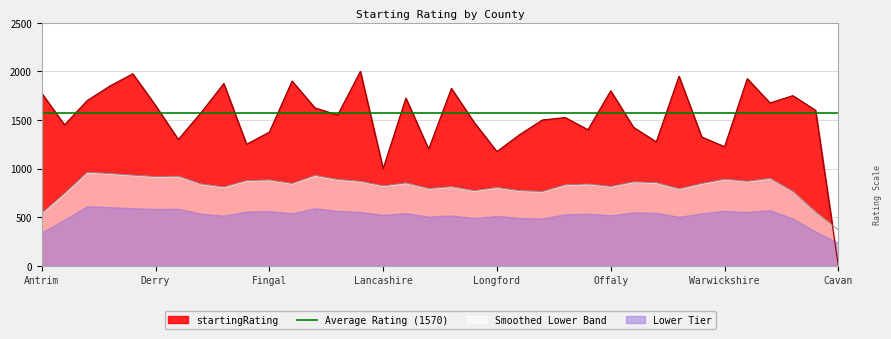

How many values exceed 1575?

17